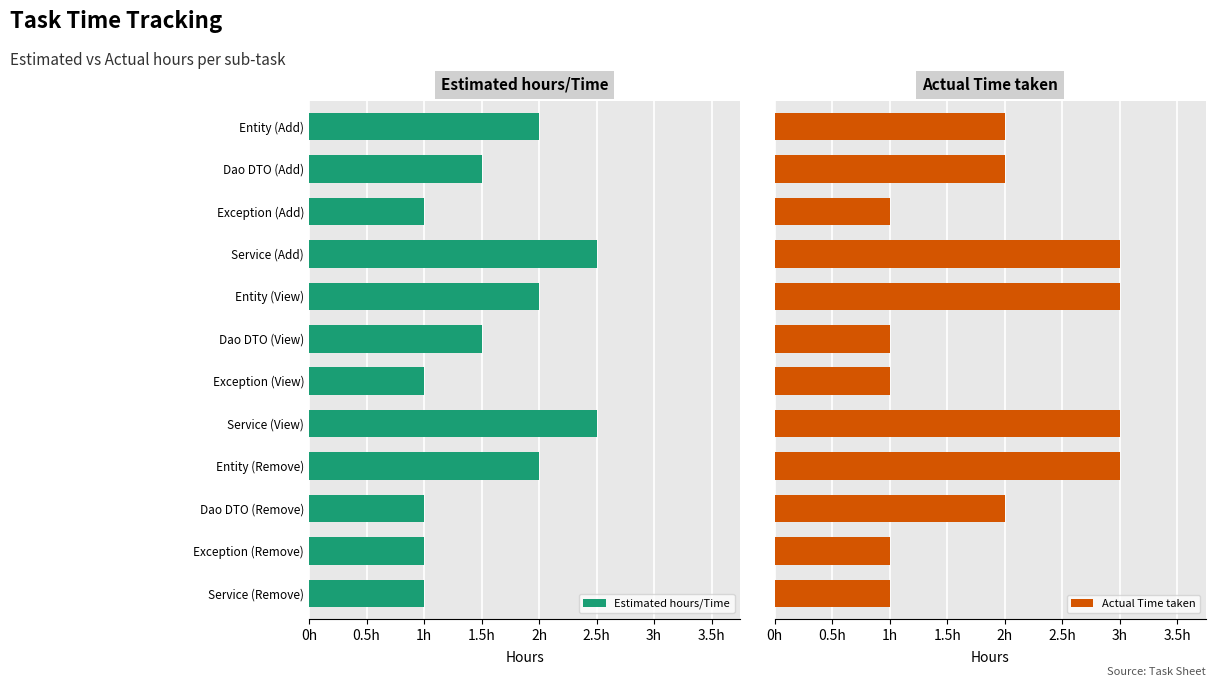

Rank the series by their maximum value, from highest to lowest.

Actual Time taken, Estimated hours/Time